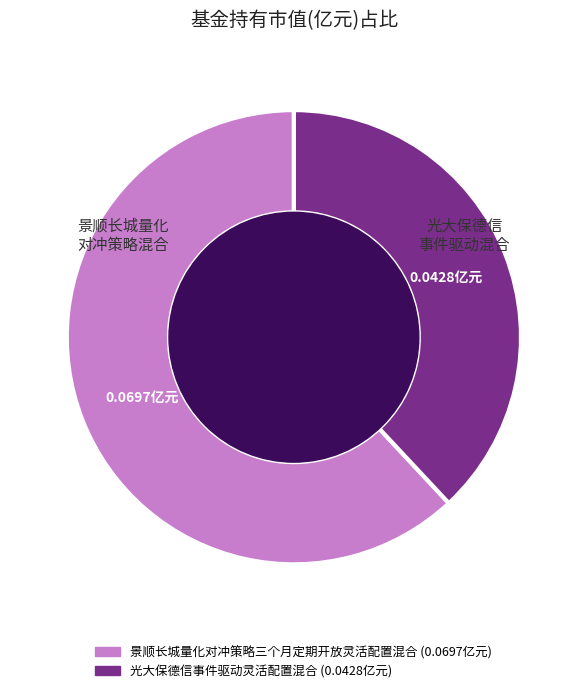

How many segments does this pie chart have?

2